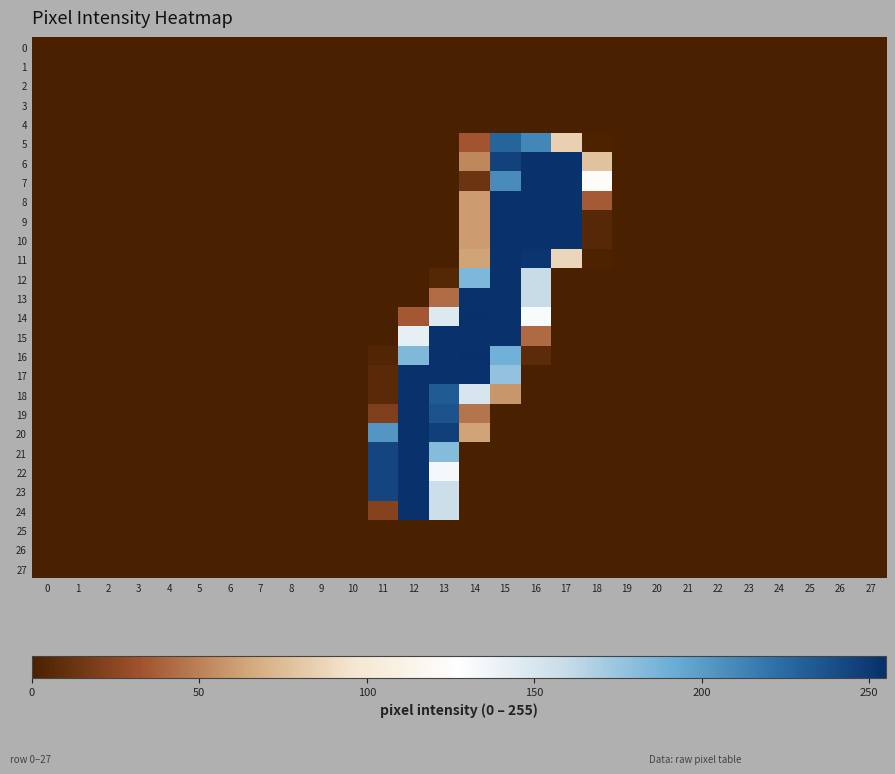

Reading right to left, extract all data points from this chart.

0: 27=0	26=0	25=0	24=0	23=0	22=0	21=0	20=0	19=0	18=0	17=0	16=0	15=0	14=0	13=0	12=0	11=0	10=0	9=0	8=0	7=0	6=0	5=0	4=0	3=0	2=0	1=0	0=0
1: 27=0	26=0	25=0	24=0	23=0	22=0	21=0	20=0	19=0	18=0	17=0	16=0	15=0	14=0	13=0	12=0	11=0	10=0	9=0	8=0	7=0	6=0	5=0	4=0	3=0	2=0	1=0	0=0
2: 27=0	26=0	25=0	24=0	23=0	22=0	21=0	20=0	19=0	18=0	17=0	16=0	15=0	14=0	13=0	12=0	11=0	10=0	9=0	8=0	7=0	6=0	5=0	4=0	3=0	2=0	1=0	0=0
3: 27=0	26=0	25=0	24=0	23=0	22=0	21=0	20=0	19=0	18=0	17=0	16=0	15=0	14=0	13=0	12=0	11=0	10=0	9=0	8=0	7=0	6=0	5=0	4=0	3=0	2=0	1=0	0=0
4: 27=0	26=0	25=0	24=0	23=0	22=0	21=0	20=0	19=0	18=0	17=0	16=0	15=0	14=0	13=0	12=0	11=0	10=0	9=0	8=0	7=0	6=0	5=0	4=0	3=0	2=0	1=0	0=0
5: 27=0	26=0	25=0	24=0	23=0	22=0	21=0	20=0	19=0	18=1	17=85	16=211	15=228	14=33	13=0	12=0	11=0	10=0	9=0	8=0	7=0	6=0	5=0	4=0	3=0	2=0	1=0	0=0
6: 27=0	26=0	25=0	24=0	23=0	22=0	21=0	20=0	19=0	18=78	17=254	16=254	15=246	14=52	13=0	12=0	11=0	10=0	9=0	8=0	7=0	6=0	5=0	4=0	3=0	2=0	1=0	0=0
7: 27=0	26=0	25=0	24=0	23=0	22=0	21=0	20=0	19=0	18=124	17=254	16=254	15=208	14=13	13=0	12=0	11=0	10=0	9=0	8=0	7=0	6=0	5=0	4=0	3=0	2=0	1=0	0=0
8: 27=0	26=0	25=0	24=0	23=0	22=0	21=0	20=0	19=0	18=35	17=254	16=254	15=254	14=60	13=0	12=0	11=0	10=0	9=0	8=0	7=0	6=0	5=0	4=0	3=0	2=0	1=0	0=0
9: 27=0	26=0	25=0	24=0	23=0	22=0	21=0	20=0	19=0	18=5	17=254	16=254	15=254	14=60	13=0	12=0	11=0	10=0	9=0	8=0	7=0	6=0	5=0	4=0	3=0	2=0	1=0	0=0
10: 27=0	26=0	25=0	24=0	23=0	22=0	21=0	20=0	19=0	18=5	17=254	16=254	15=254	14=60	13=0	12=0	11=0	10=0	9=0	8=0	7=0	6=0	5=0	4=0	3=0	2=0	1=0	0=0
11: 27=0	26=0	25=0	24=0	23=0	22=0	21=0	20=0	19=0	18=1	17=88	16=252	15=254	14=63	13=0	12=0	11=0	10=0	9=0	8=0	7=0	6=0	5=0	4=0	3=0	2=0	1=0	0=0
12: 27=0	26=0	25=0	24=0	23=0	22=0	21=0	20=0	19=0	18=0	17=0	16=159	15=254	14=185	13=4	12=0	11=0	10=0	9=0	8=0	7=0	6=0	5=0	4=0	3=0	2=0	1=0	0=0
13: 27=0	26=0	25=0	24=0	23=0	22=0	21=0	20=0	19=0	18=0	17=0	16=159	15=254	14=254	13=42	12=0	11=0	10=0	9=0	8=0	7=0	6=0	5=0	4=0	3=0	2=0	1=0	0=0
14: 27=0	26=0	25=0	24=0	23=0	22=0	21=0	20=0	19=0	18=0	17=0	16=131	15=254	14=255	13=147	12=34	11=0	10=0	9=0	8=0	7=0	6=0	5=0	4=0	3=0	2=0	1=0	0=0
15: 27=0	26=0	25=0	24=0	23=0	22=0	21=0	20=0	19=0	18=0	17=0	16=41	15=254	14=254	13=254	12=142	11=0	10=0	9=0	8=0	7=0	6=0	5=0	4=0	3=0	2=0	1=0	0=0
16: 27=0	26=0	25=0	24=0	23=0	22=0	21=0	20=0	19=0	18=0	17=0	16=7	15=189	14=255	13=254	12=184	11=3	10=0	9=0	8=0	7=0	6=0	5=0	4=0	3=0	2=0	1=0	0=0
17: 27=0	26=0	25=0	24=0	23=0	22=0	21=0	20=0	19=0	18=0	17=0	16=0	15=177	14=254	13=254	12=254	11=6	10=0	9=0	8=0	7=0	6=0	5=0	4=0	3=0	2=0	1=0	0=0
18: 27=0	26=0	25=0	24=0	23=0	22=0	21=0	20=0	19=0	18=0	17=0	16=0	15=58	14=151	13=233	12=254	11=6	10=0	9=0	8=0	7=0	6=0	5=0	4=0	3=0	2=0	1=0	0=0
19: 27=0	26=0	25=0	24=0	23=0	22=0	21=0	20=0	19=0	18=0	17=0	16=0	15=0	14=45	13=237	12=254	11=20	10=0	9=0	8=0	7=0	6=0	5=0	4=0	3=0	2=0	1=0	0=0
20: 27=0	26=0	25=0	24=0	23=0	22=0	21=0	20=0	19=0	18=0	17=0	16=0	15=0	14=63	13=247	12=254	11=203	10=0	9=0	8=0	7=0	6=0	5=0	4=0	3=0	2=0	1=0	0=0
21: 27=0	26=0	25=0	24=0	23=0	22=0	21=0	20=0	19=0	18=0	17=0	16=0	15=0	14=0	13=182	12=254	11=244	10=0	9=0	8=0	7=0	6=0	5=0	4=0	3=0	2=0	1=0	0=0
22: 27=0	26=0	25=0	24=0	23=0	22=0	21=0	20=0	19=0	18=0	17=0	16=0	15=0	14=0	13=133	12=254	11=244	10=0	9=0	8=0	7=0	6=0	5=0	4=0	3=0	2=0	1=0	0=0
23: 27=0	26=0	25=0	24=0	23=0	22=0	21=0	20=0	19=0	18=0	17=0	16=0	15=0	14=0	13=157	12=254	11=244	10=0	9=0	8=0	7=0	6=0	5=0	4=0	3=0	2=0	1=0	0=0
24: 27=0	26=0	25=0	24=0	23=0	22=0	21=0	20=0	19=0	18=0	17=0	16=0	15=0	14=0	13=157	12=254	11=22	10=0	9=0	8=0	7=0	6=0	5=0	4=0	3=0	2=0	1=0	0=0
25: 27=0	26=0	25=0	24=0	23=0	22=0	21=0	20=0	19=0	18=0	17=0	16=0	15=0	14=0	13=0	12=0	11=0	10=0	9=0	8=0	7=0	6=0	5=0	4=0	3=0	2=0	1=0	0=0
26: 27=0	26=0	25=0	24=0	23=0	22=0	21=0	20=0	19=0	18=0	17=0	16=0	15=0	14=0	13=0	12=0	11=0	10=0	9=0	8=0	7=0	6=0	5=0	4=0	3=0	2=0	1=0	0=0
27: 27=0	26=0	25=0	24=0	23=0	22=0	21=0	20=0	19=0	18=0	17=0	16=0	15=0	14=0	13=0	12=0	11=0	10=0	9=0	8=0	7=0	6=0	5=0	4=0	3=0	2=0	1=0	0=0